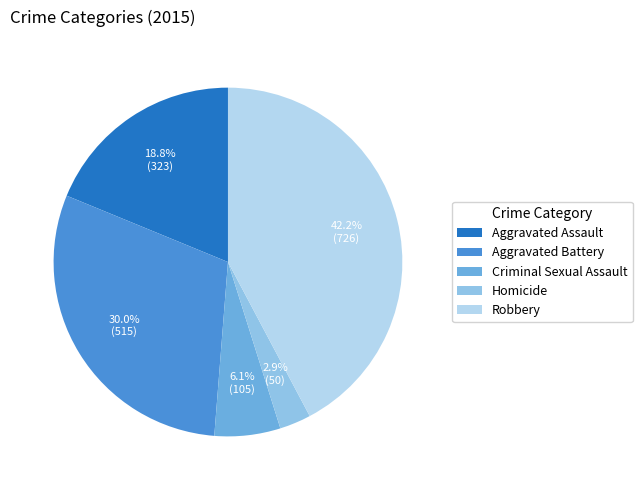

Which category has the biggest portion of the pie?

Robbery